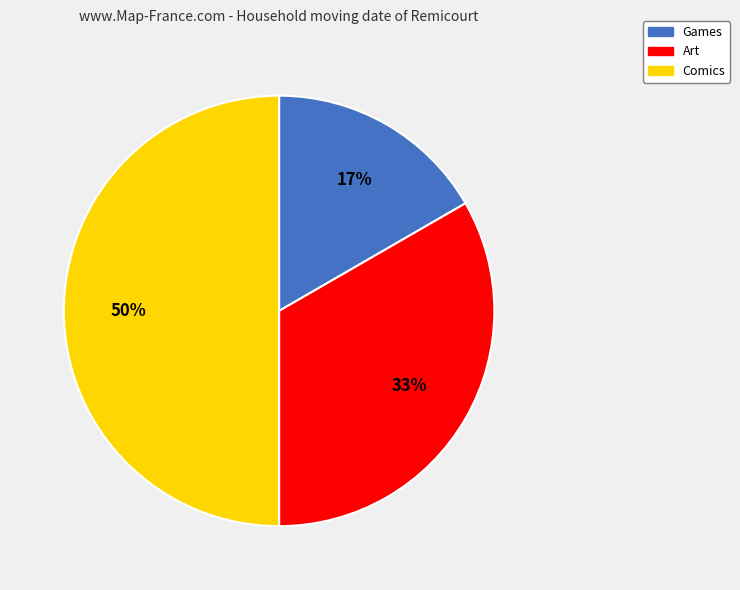

Combined, do Art and Comics account for over 50%?

Yes